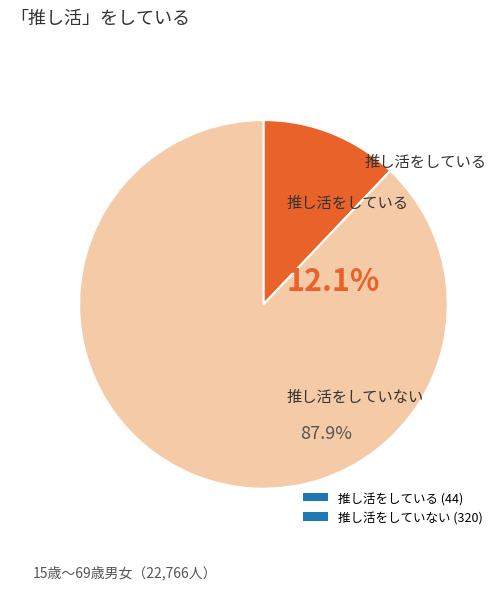

Is there any slice that represents more than half of the pie?

Yes